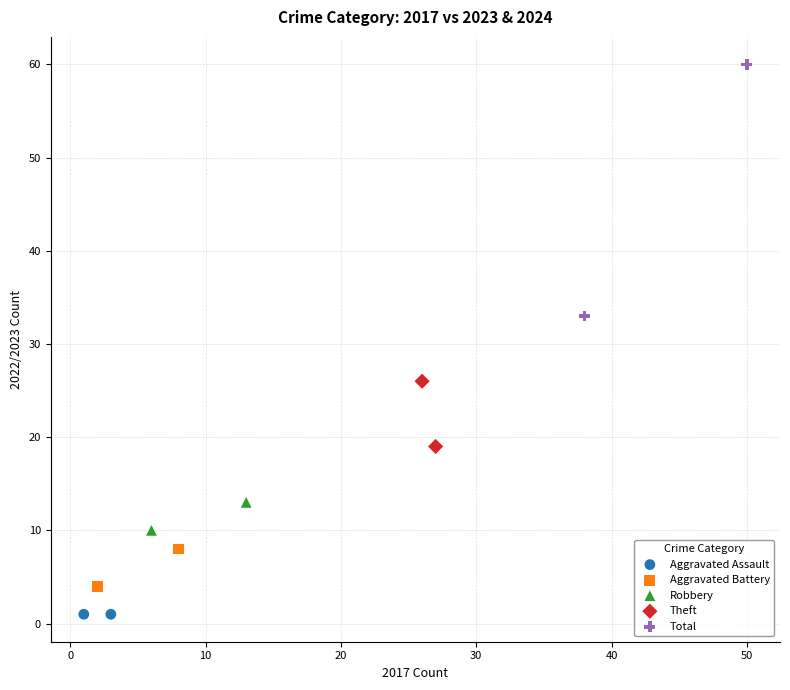

Which series reaches the maximum Y coordinate?

Total